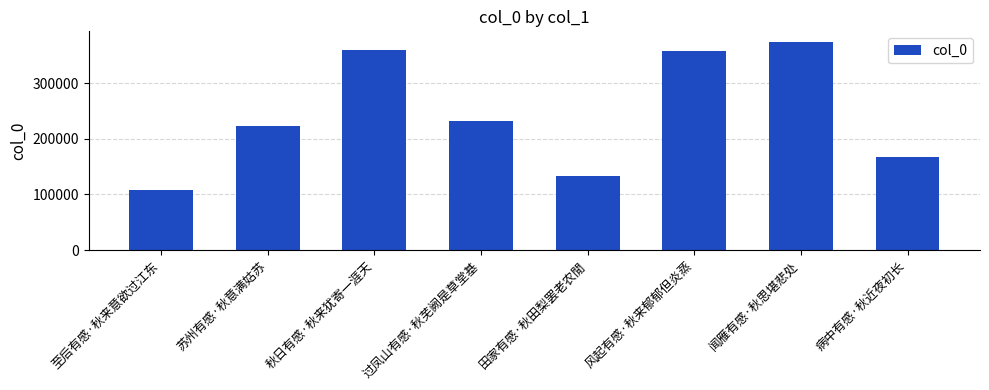

What is the value of the 3rd bar from the left?

359308